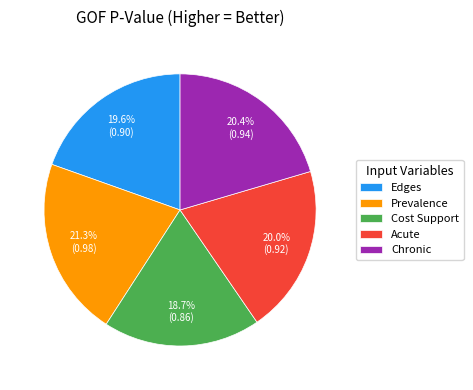

Between Cost Support and Chronic, which is larger?

Chronic